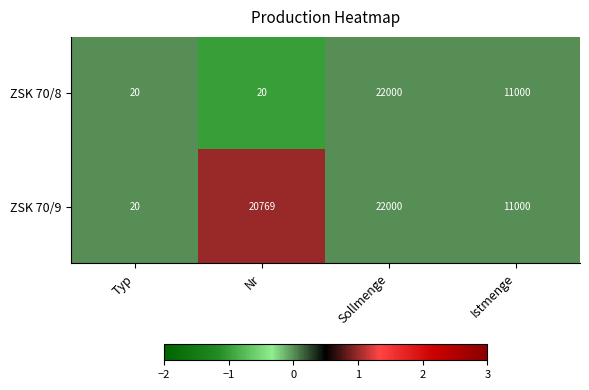

Rank the series by their average value, from highest to lowest.

ZSK 70/9, ZSK 70/8